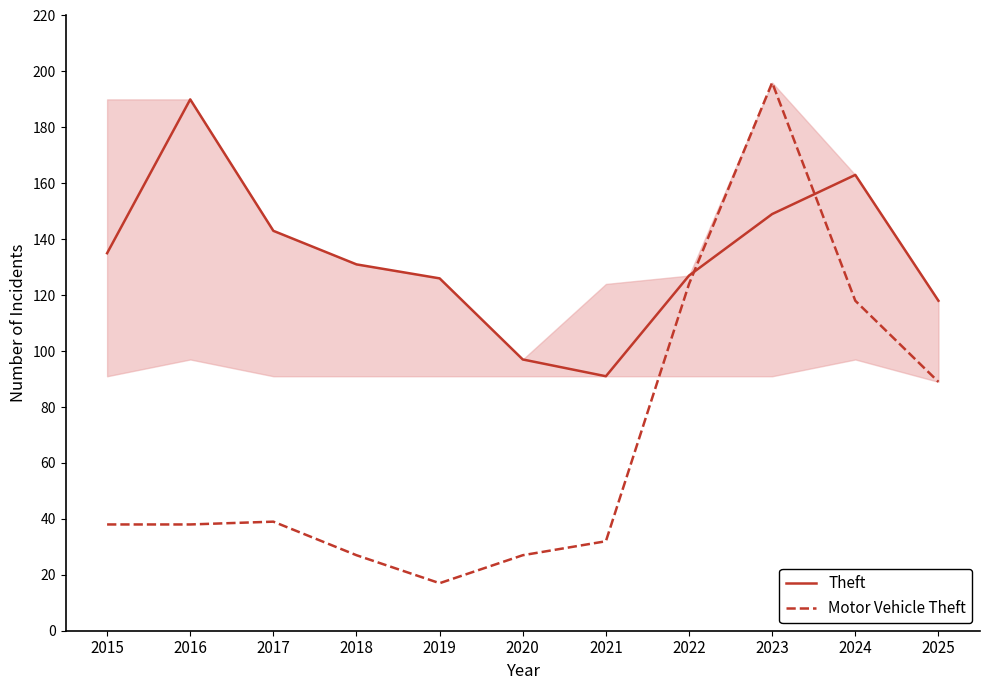

In Theft, how many points are higher than both neighbors (excluding endpoints)?

2